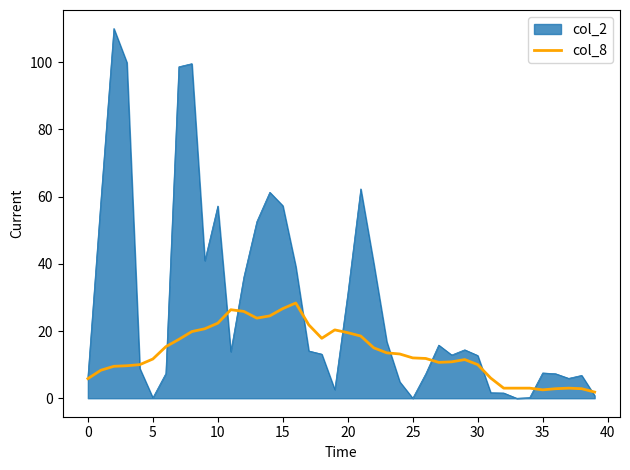

Which series has the largest total across all categories?

col_2